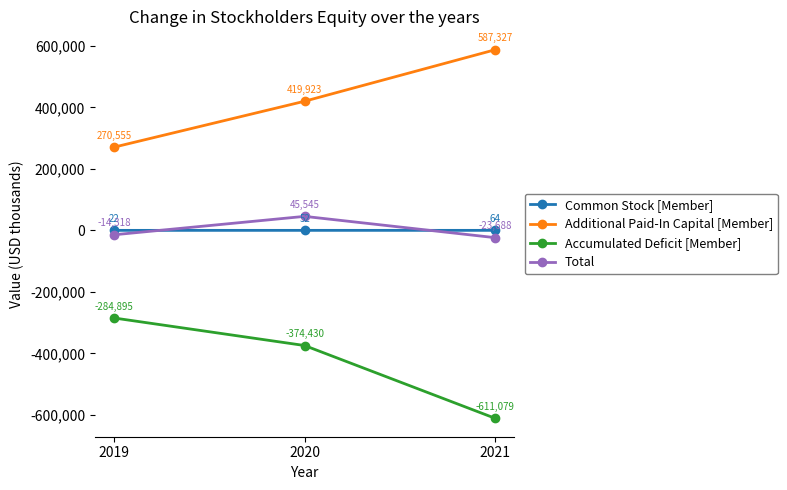

At which label does Accumulated Deficit [Member] first exceed -374430?

2019